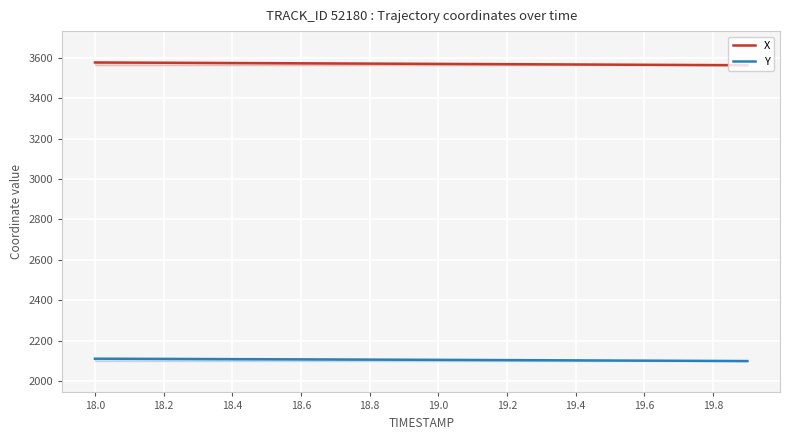

True or false: Y and X intersect in this chart.

False